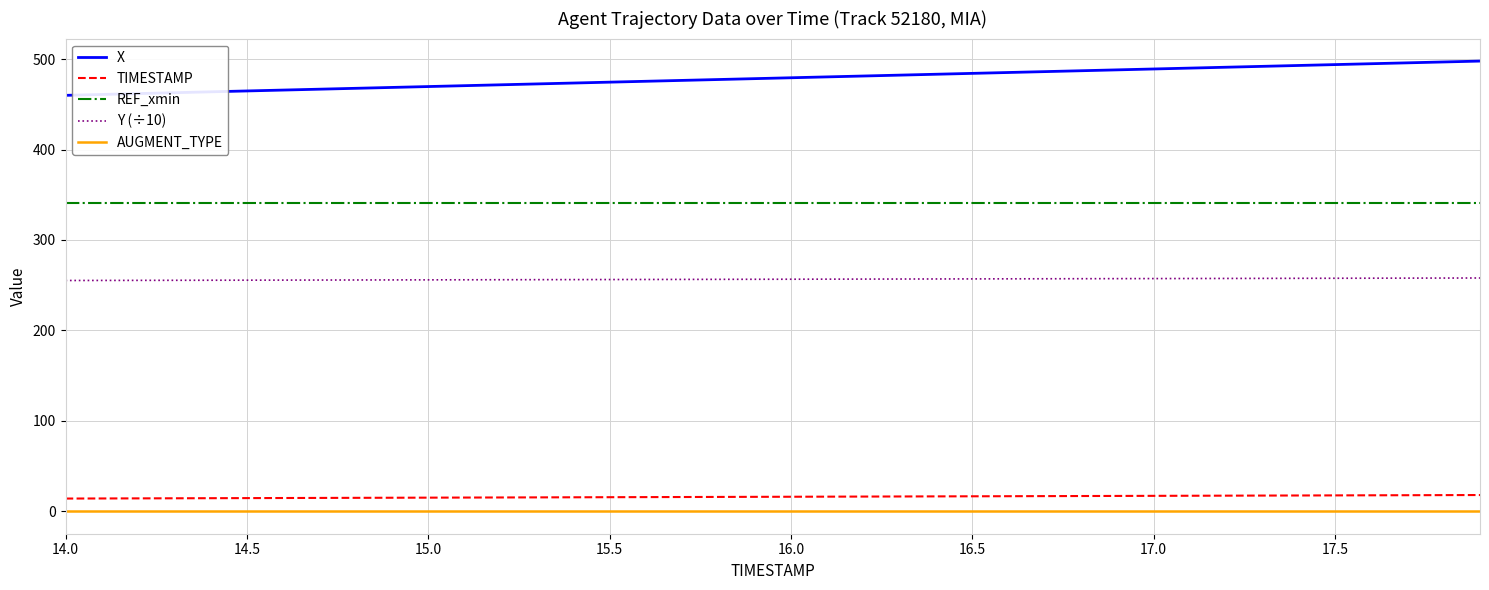

Which series has the widest spread of values?

X